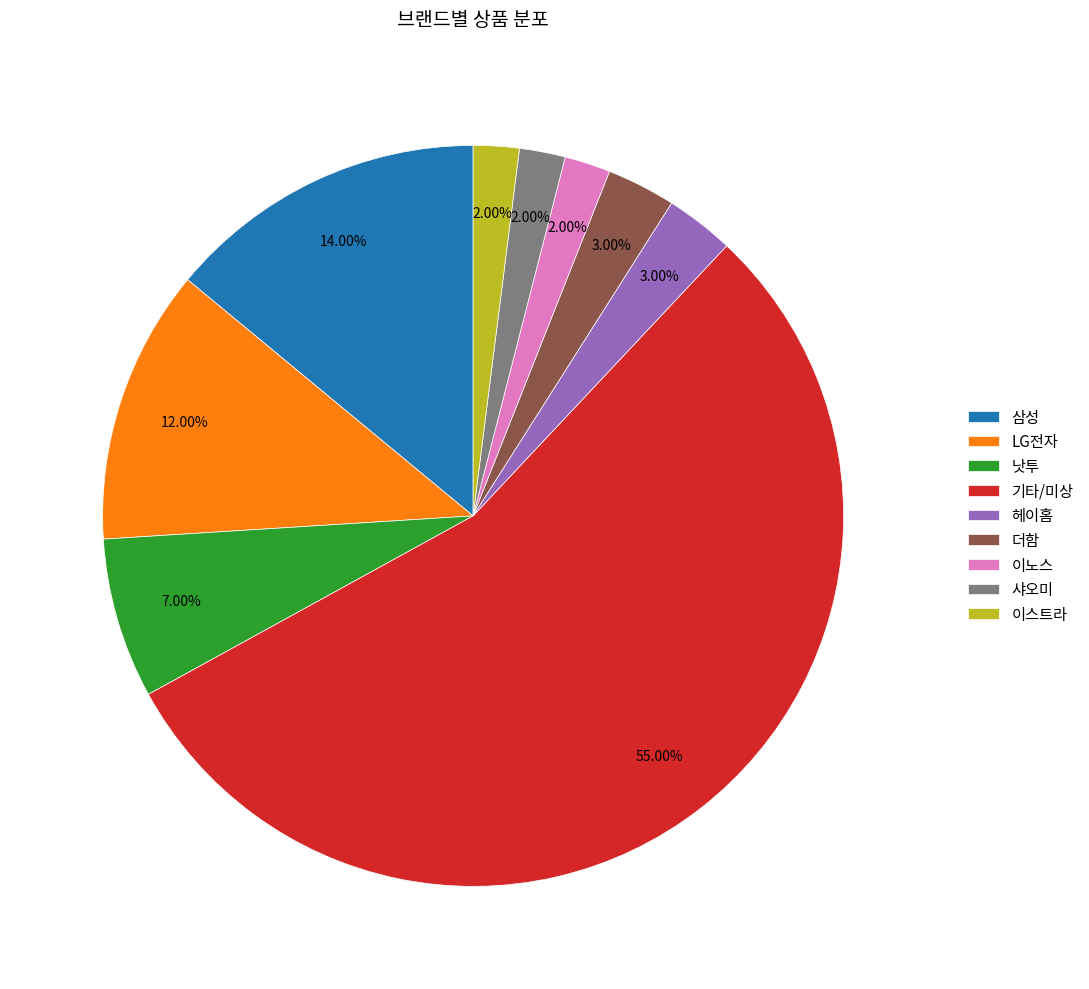

Is there a majority slice in this chart?

Yes